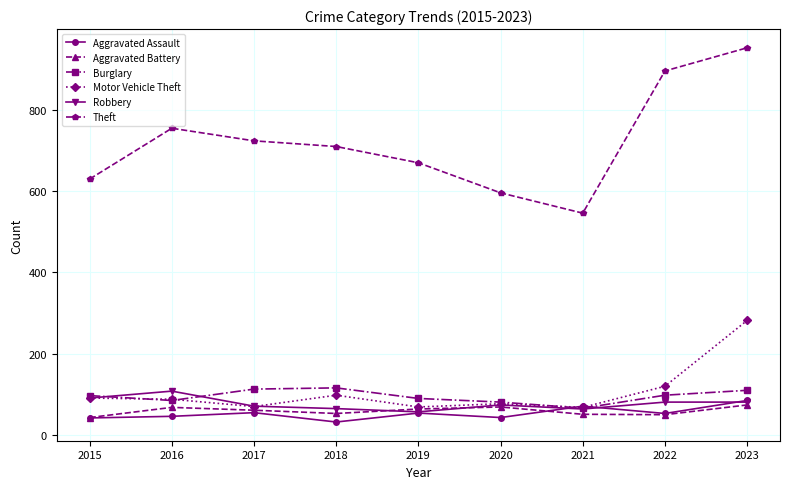

Which series has the widest spread of values?

Theft